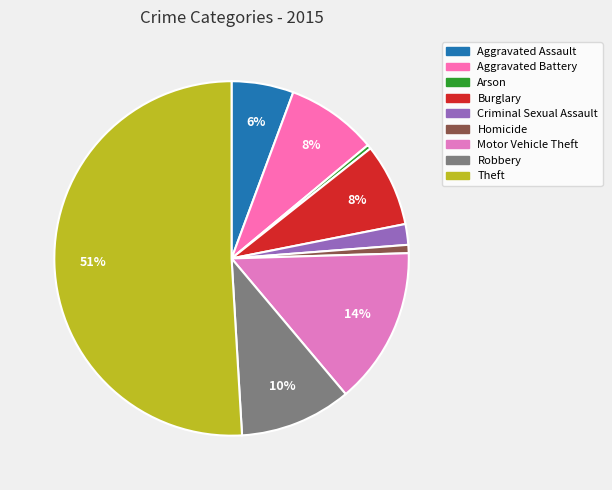

What is the smallest slice in the pie chart?

Arson